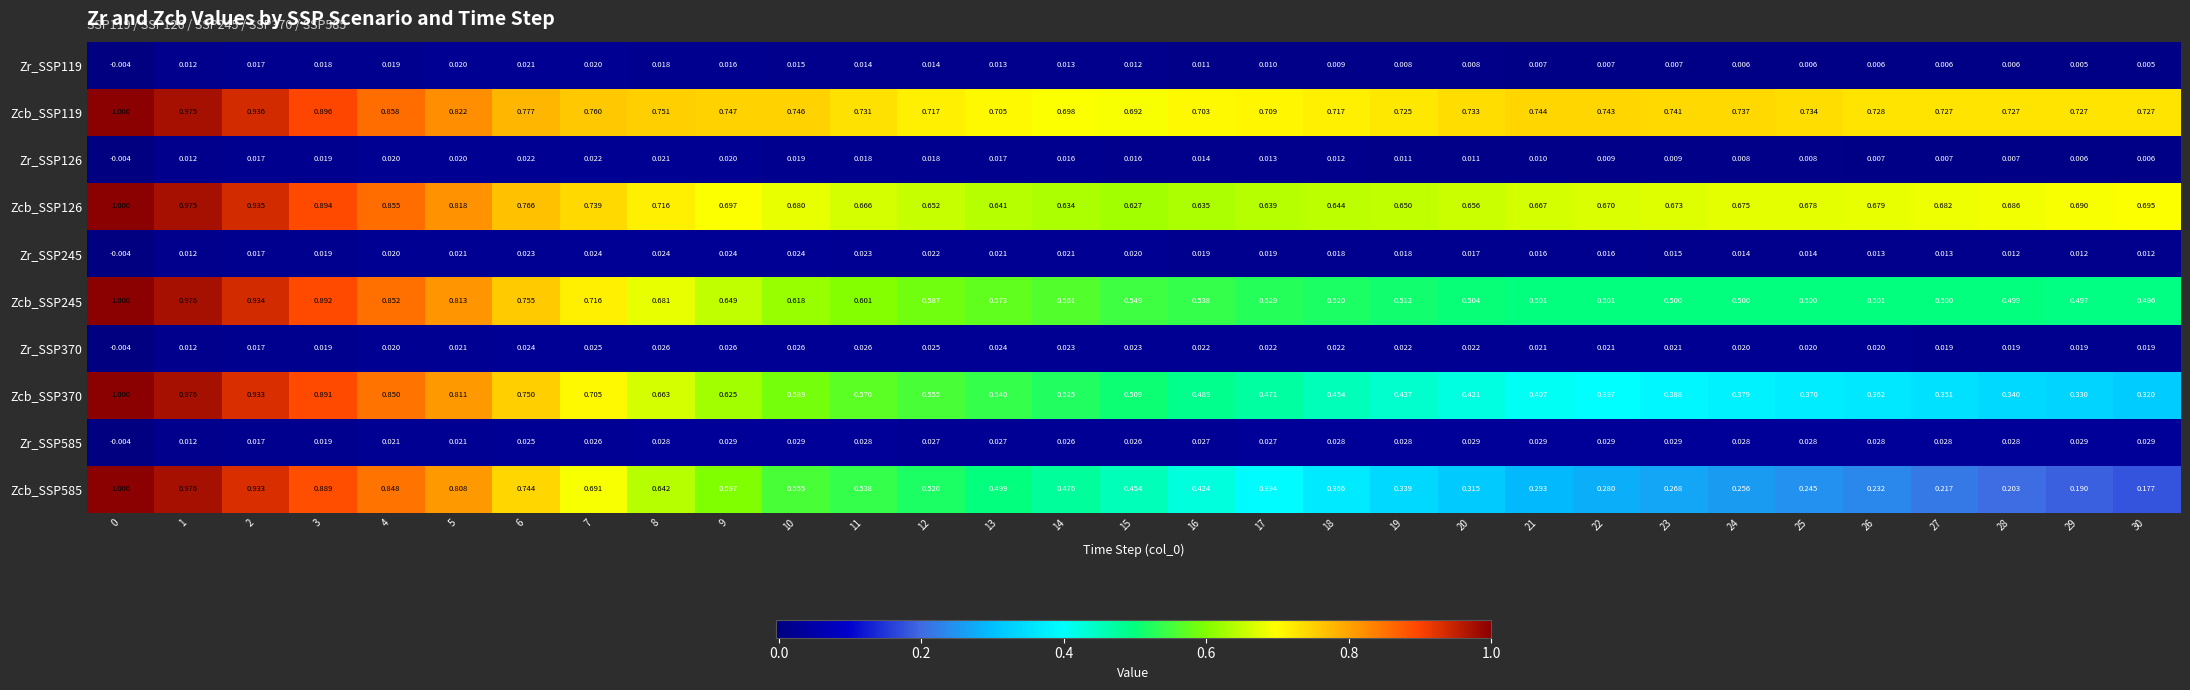

Is the value of Zcb_SSP585 at 6 greater than the value of Zr_SSP370 at 26?

Yes